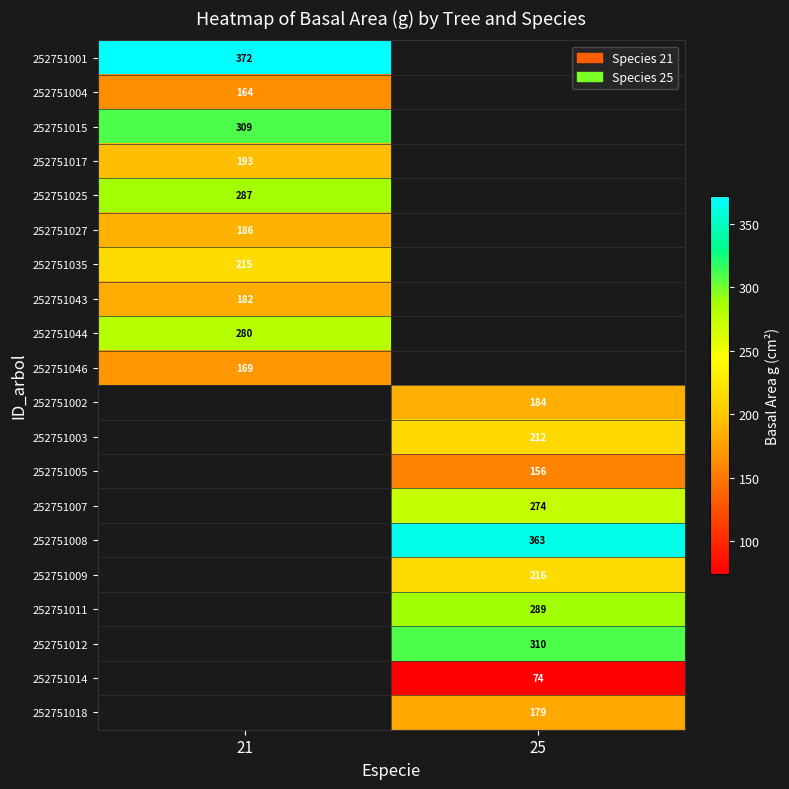

Is the value of 252751001 at 25 greater than the value of 252751004 at 21?

No